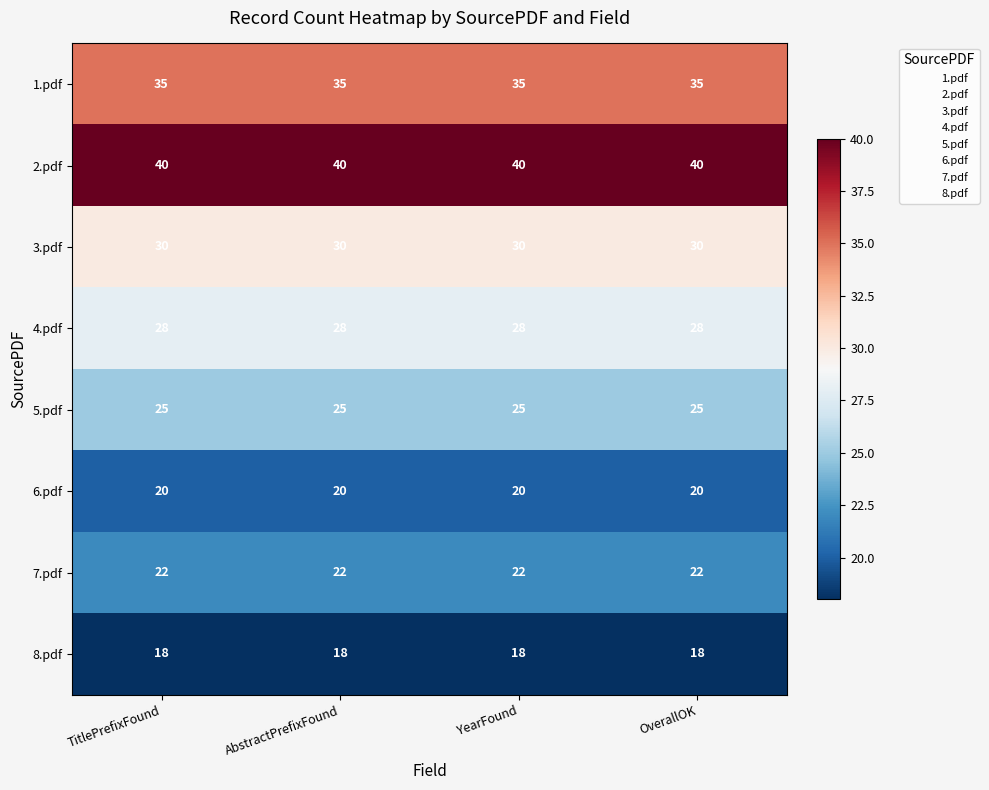

Rank the series at AbstractPrefixFound from lowest to highest value.

8.pdf, 6.pdf, 7.pdf, 5.pdf, 4.pdf, 3.pdf, 1.pdf, 2.pdf